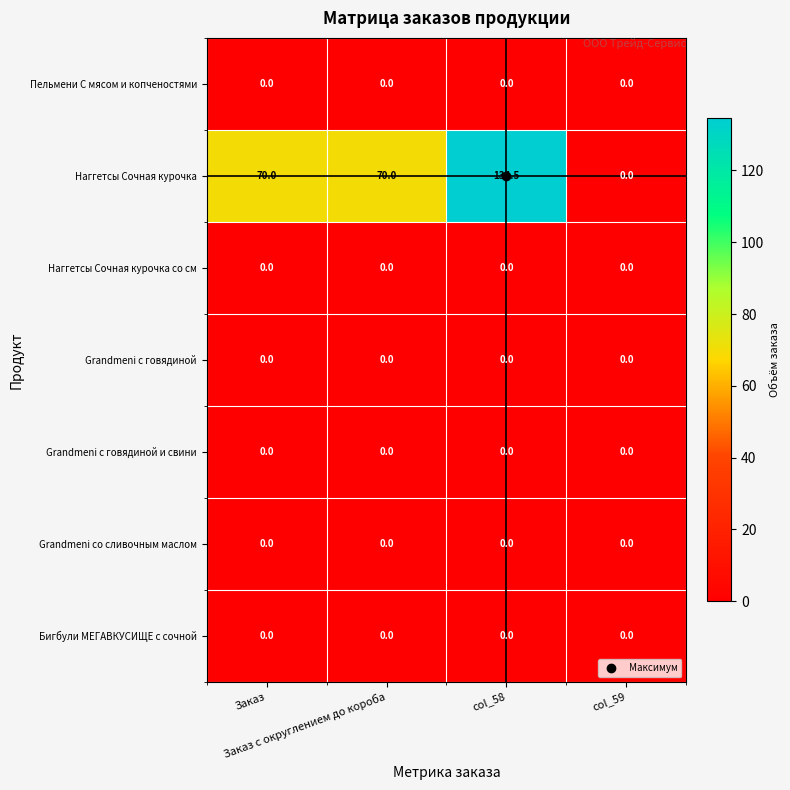

At how many categories does at least one series exceed 3?

3